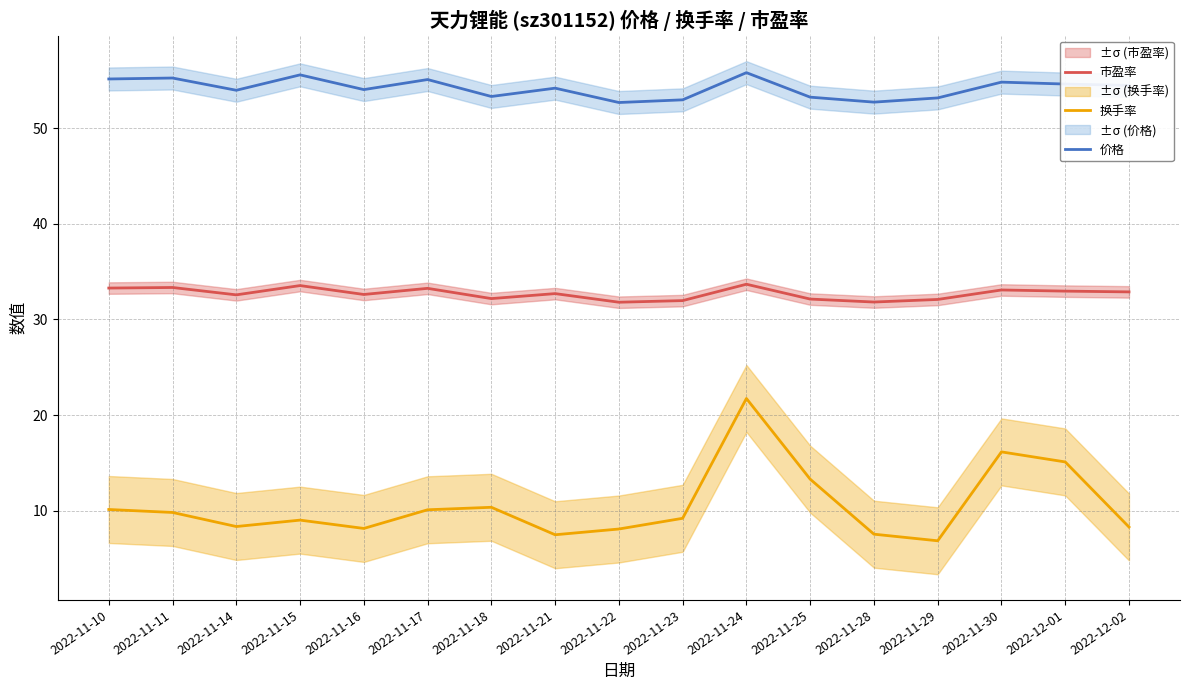

What is the label of the 5th point from the left?

2022-11-16